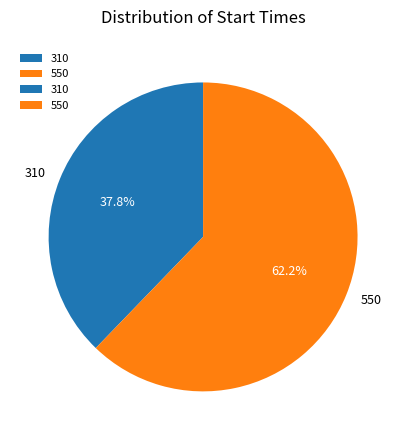

What is the total percentage of 310 and 550?

100.0%